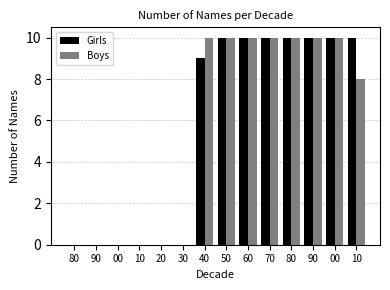

How many series are shown in this chart?

2